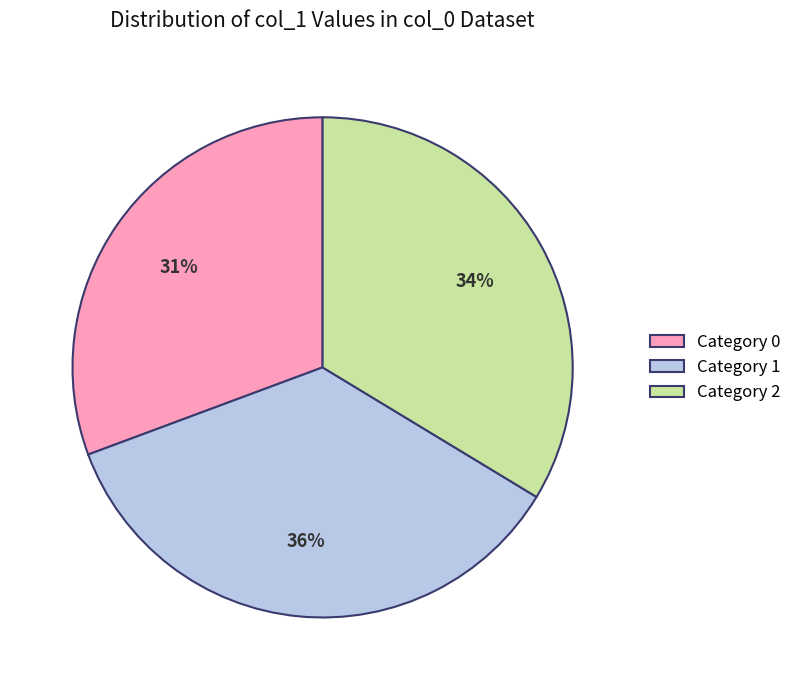

Does any single category account for the majority?

No